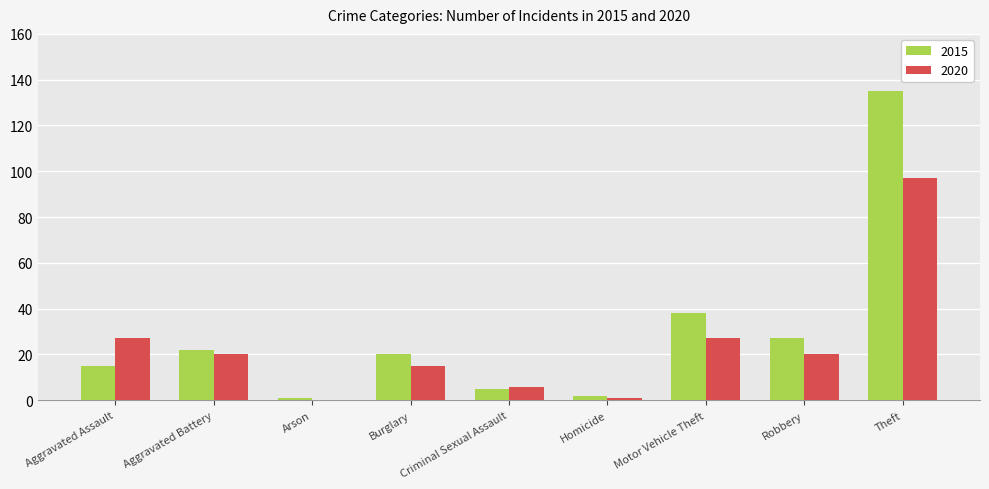

Which category has the highest value in the 2015 series?

Theft